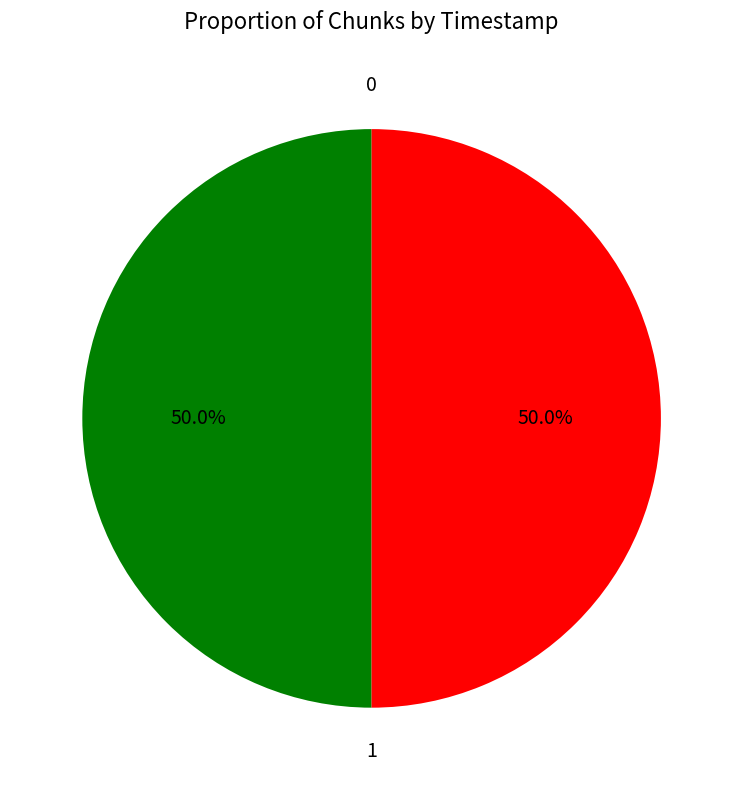

Approximately how many times larger is the value at 0 compared to 1?

1.0